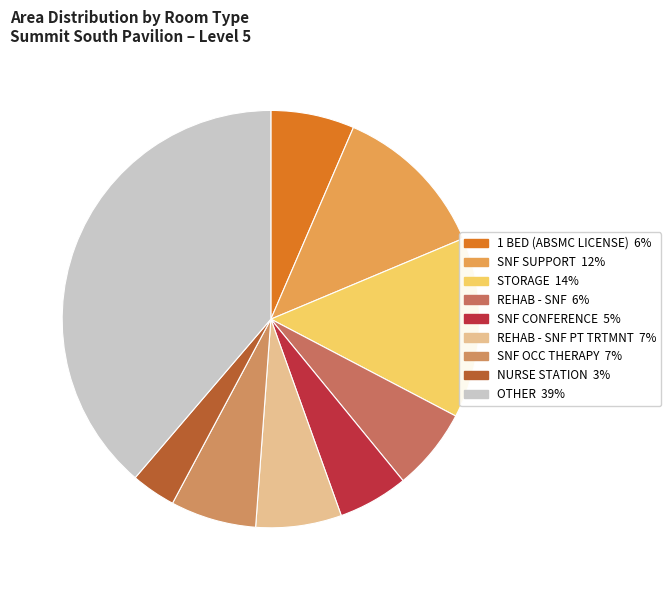

How many segments does this pie chart have?

9